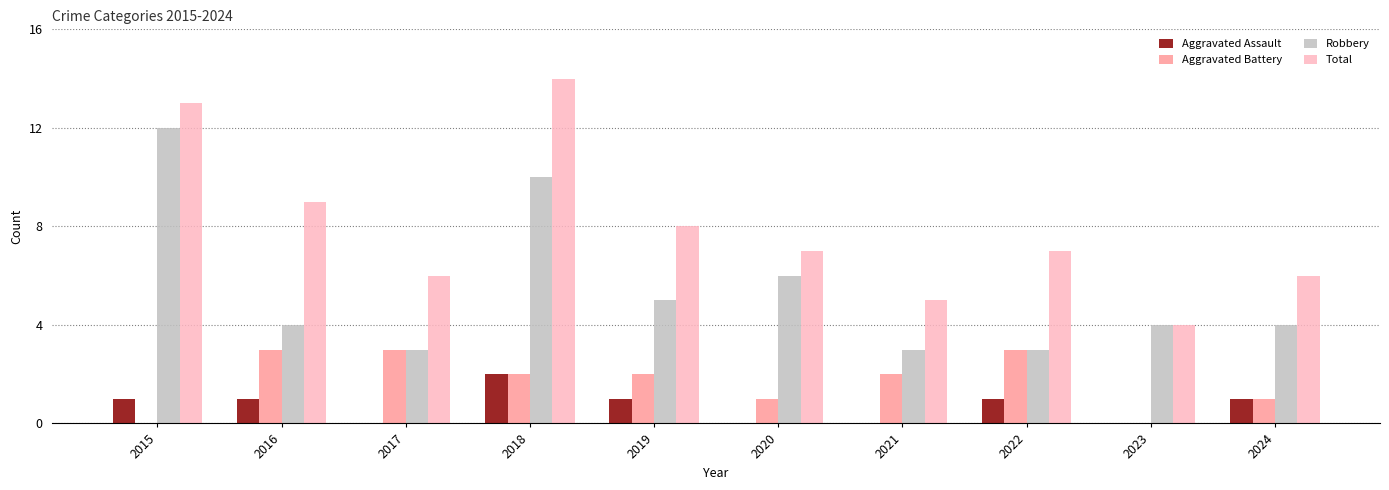

Count the number of data series in this chart.

4